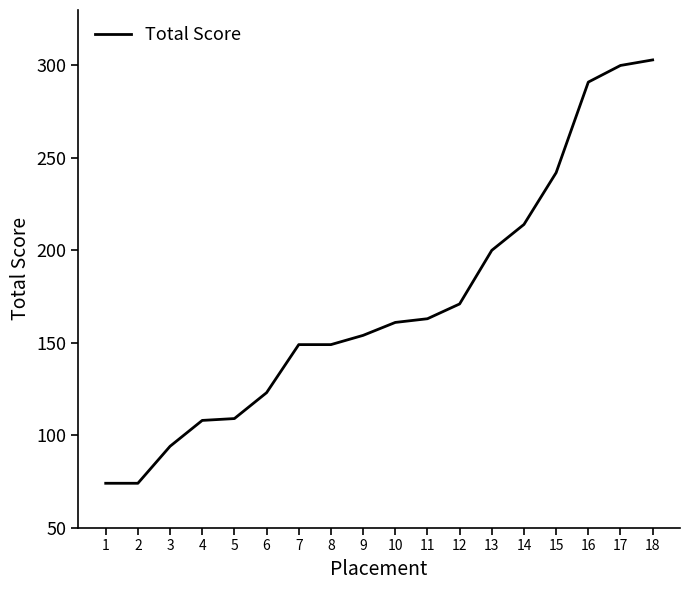

What is the change in value from 7 to 12?

+22